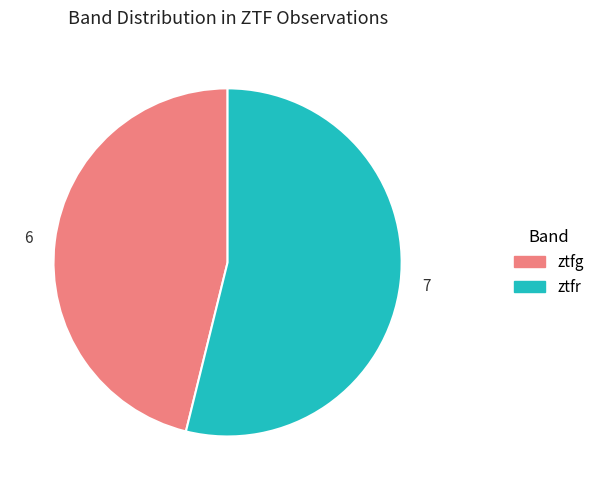

Between ztfg and ztfr, which is larger?

ztfr